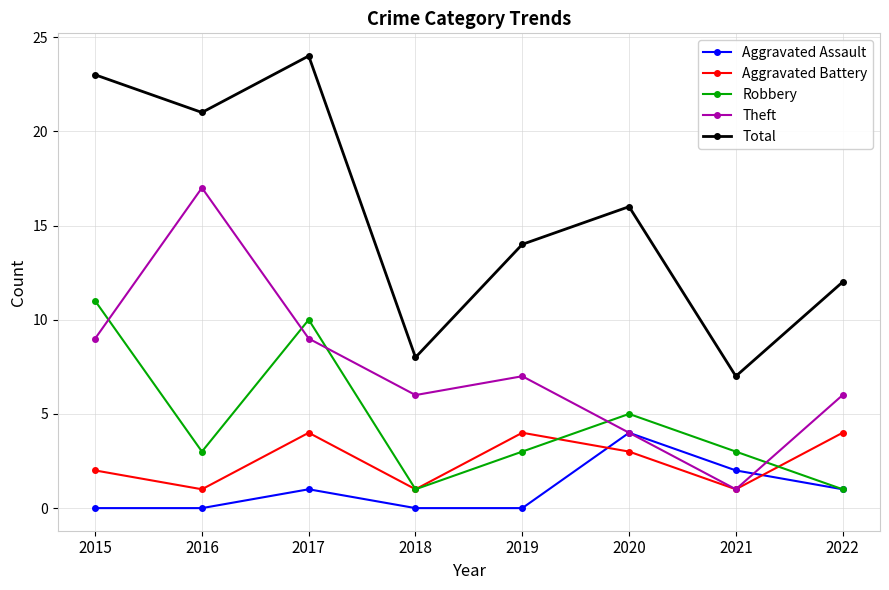

At which category is the sum across all series the highest?

2017